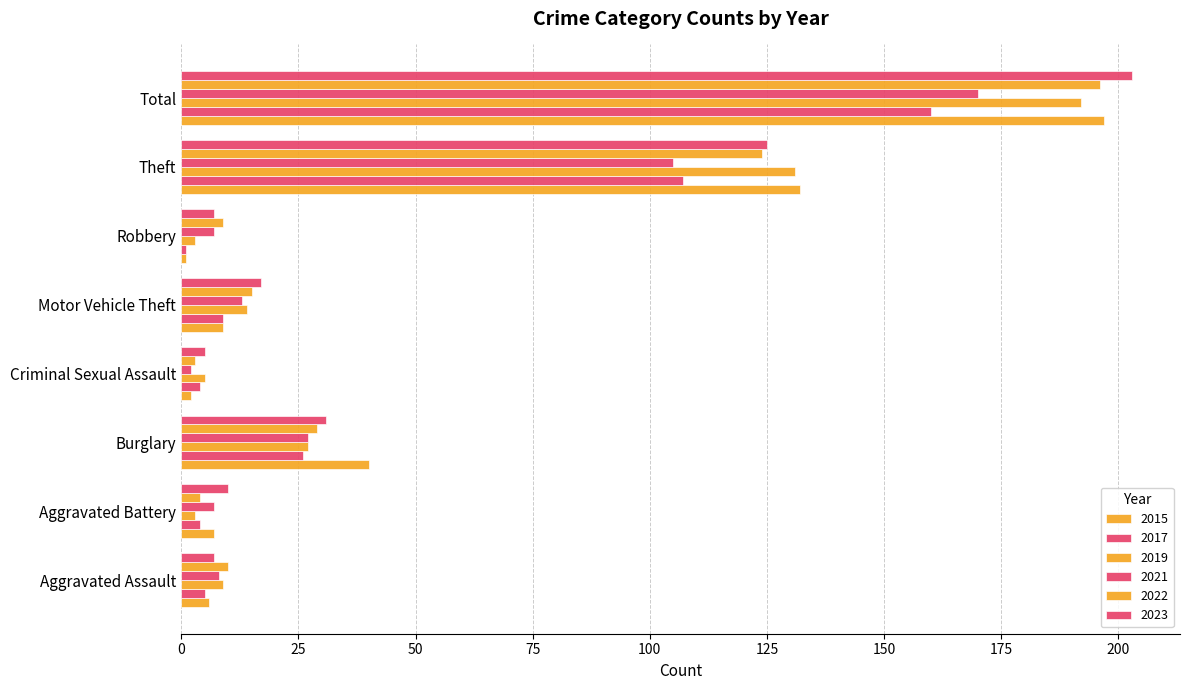

What is the label of the 6th bar from the left?

Robbery